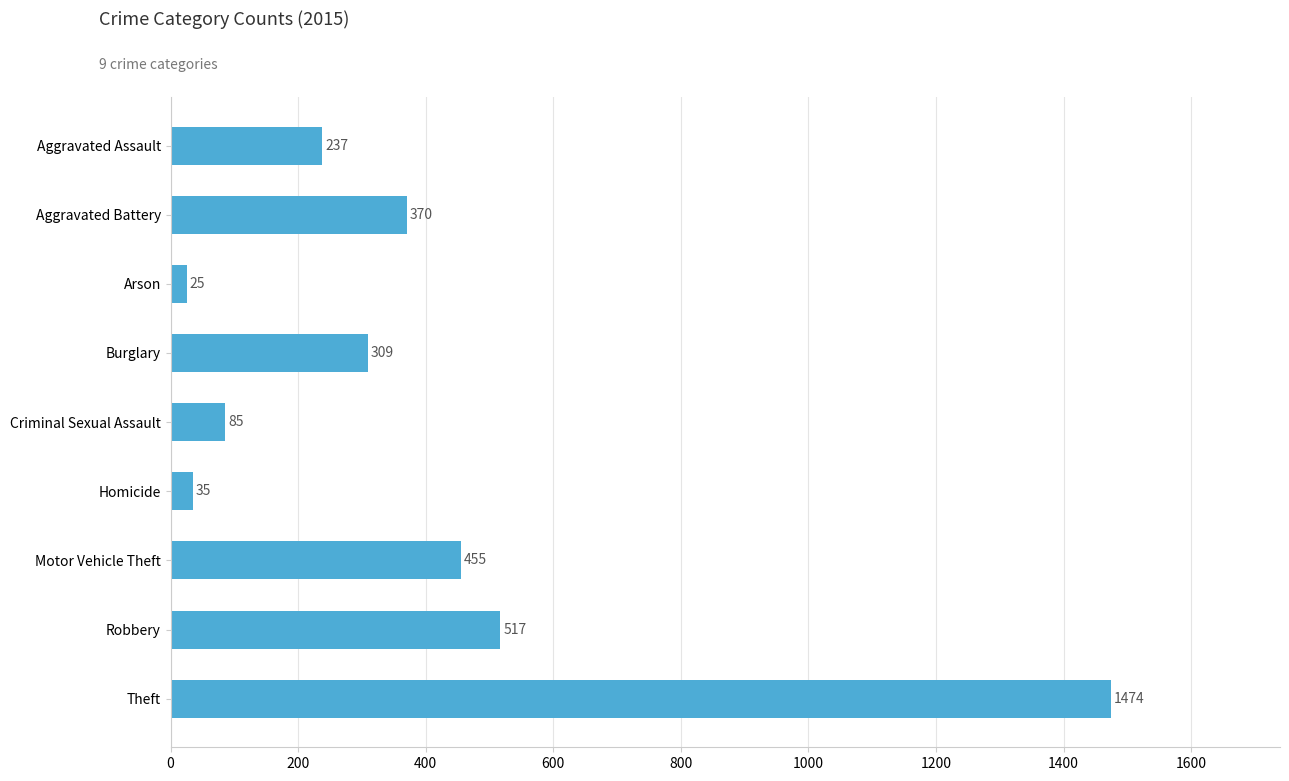

At which label is the value closest to 749?

Robbery